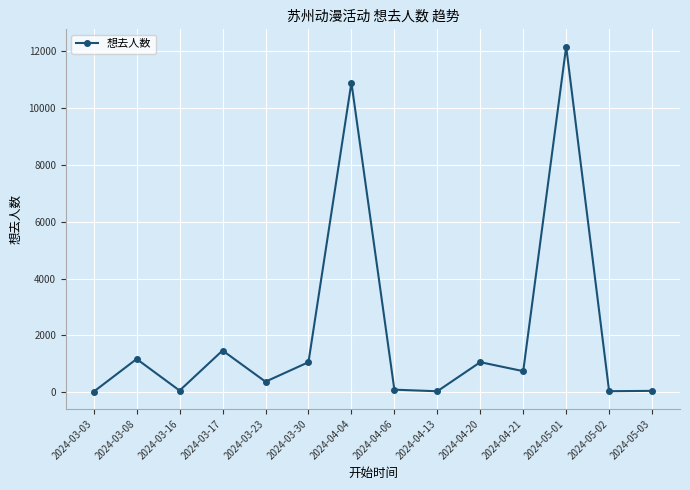

Where is the first local minimum?

2024-03-16